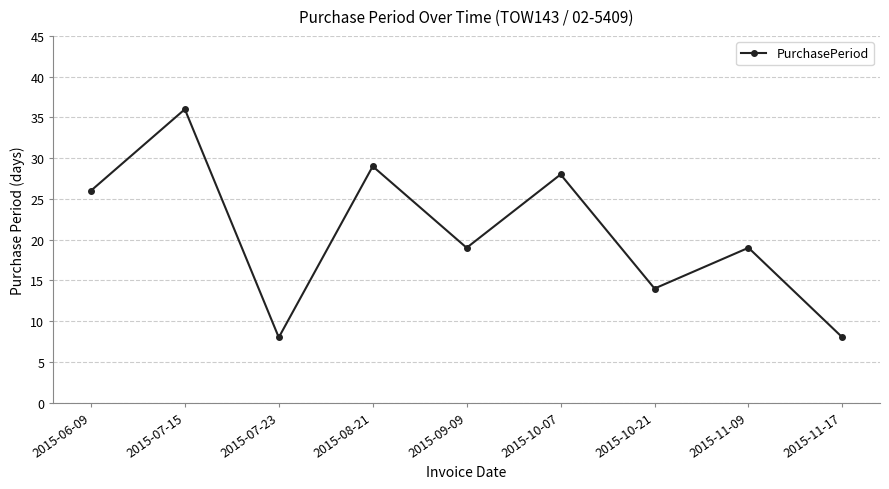

Count the number of data series in this chart.

1